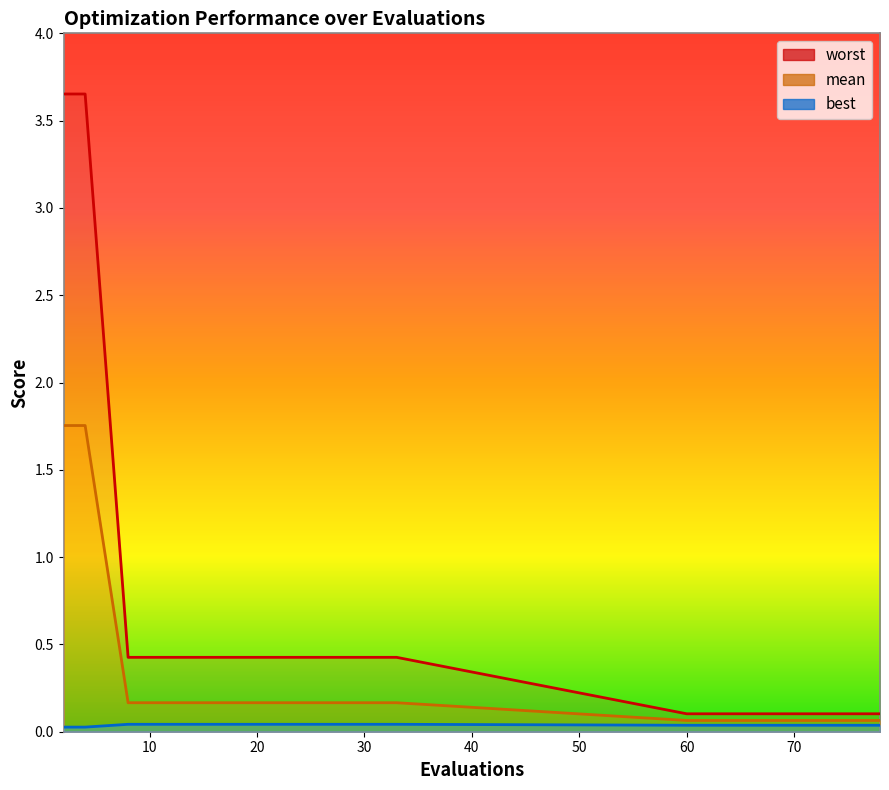

What is the difference between the highest and lowest values at 68?

0.1